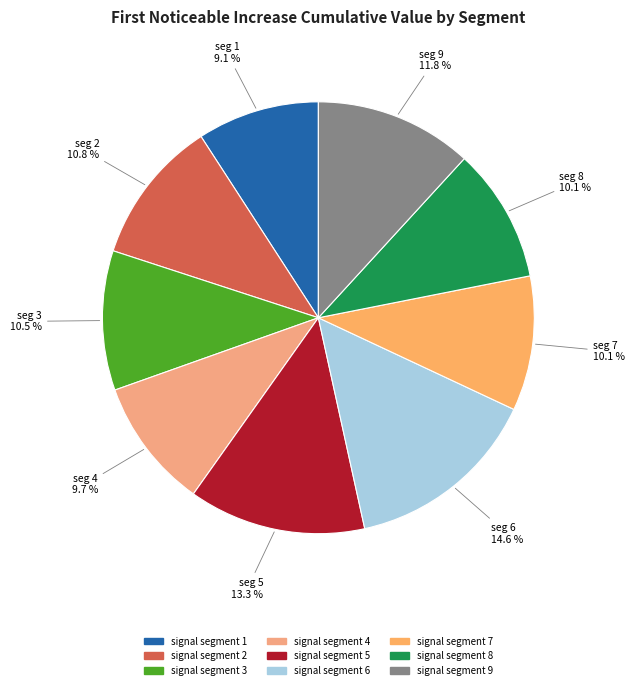

Combined, do signal segment 2 and signal segment 8 account for over 50%?

No